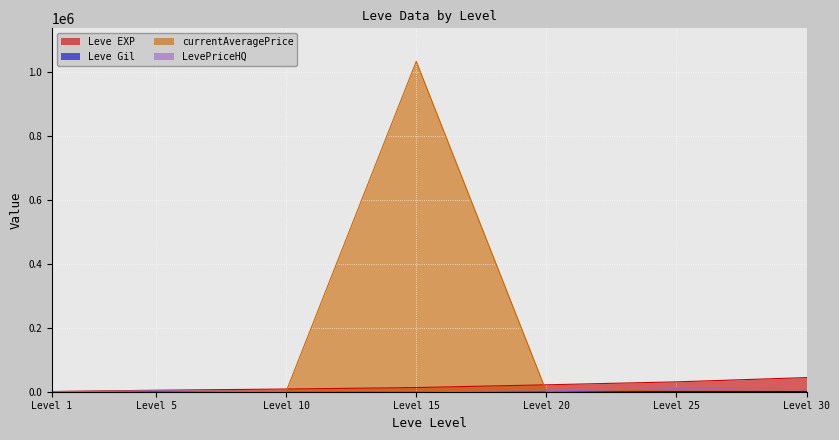

Which series has the largest total across all categories?

currentAveragePrice